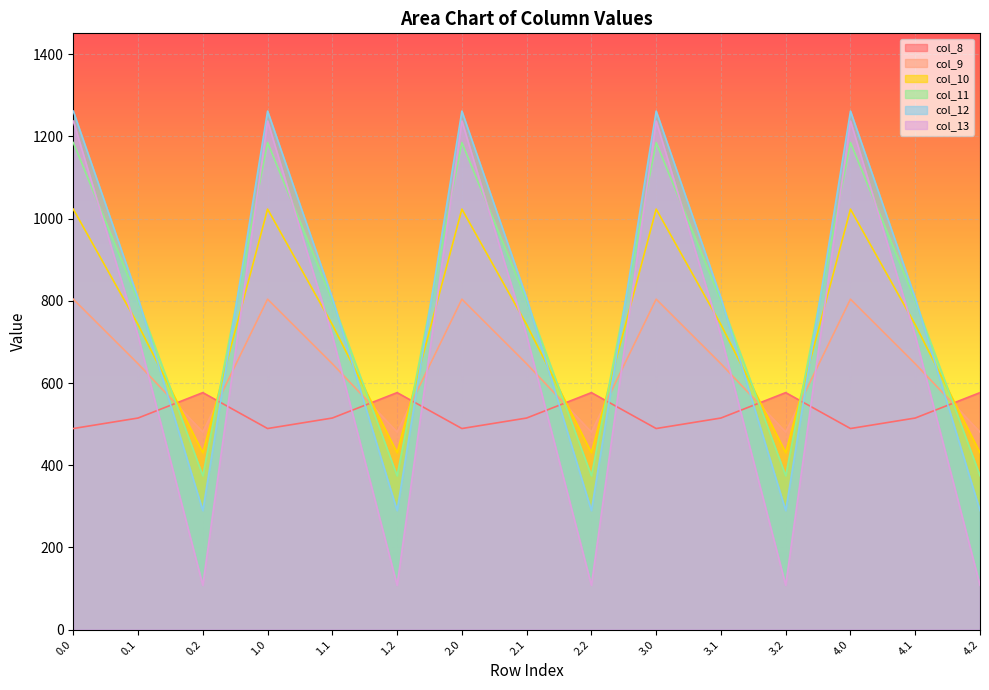

Reading left to right, what are all the values shown in this chart?

col_8: 0.0=489.3	0.1=514.8	0.2=576.6	1.0=489.3	1.1=514.8	1.2=576.6	2.0=489.3	2.1=514.8	2.2=576.6	3.0=489.3	3.1=514.8	3.2=576.6	4.0=489.3	4.1=514.8	4.2=576.6
col_9: 0.0=804.0	0.1=646.9	0.2=480.7	1.0=804.0	1.1=646.9	1.2=480.7	2.0=804.0	2.1=646.9	2.2=480.7	3.0=804.0	3.1=646.9	3.2=480.7	4.0=804.0	4.1=646.9	4.2=480.7
col_10: 0.0=1023.2	0.1=742.1	0.2=430.5	1.0=1023.2	1.1=742.1	1.2=430.5	2.0=1023.2	2.1=742.1	2.2=430.5	3.0=1023.2	3.1=742.1	3.2=430.5	4.0=1023.2	4.1=742.1	4.2=430.5
col_11: 0.0=1185.2	0.1=800.2	0.2=374.4	1.0=1185.2	1.1=800.2	1.2=374.4	2.0=1185.2	2.1=800.2	2.2=374.4	3.0=1185.2	3.1=800.2	3.2=374.4	4.0=1185.2	4.1=800.2	4.2=374.4
col_12: 0.0=1261.6	0.1=806.9	0.2=289.5	1.0=1261.6	1.1=806.9	1.2=289.5	2.0=1261.6	2.1=806.9	2.2=289.5	3.0=1261.6	3.1=806.9	3.2=289.5	4.0=1261.6	4.1=806.9	4.2=289.5
col_13: 0.0=1237.4	0.1=715.3	0.2=107.8	1.0=1237.4	1.1=715.3	1.2=107.8	2.0=1237.4	2.1=715.3	2.2=107.8	3.0=1237.4	3.1=715.3	3.2=107.8	4.0=1237.4	4.1=715.3	4.2=107.8